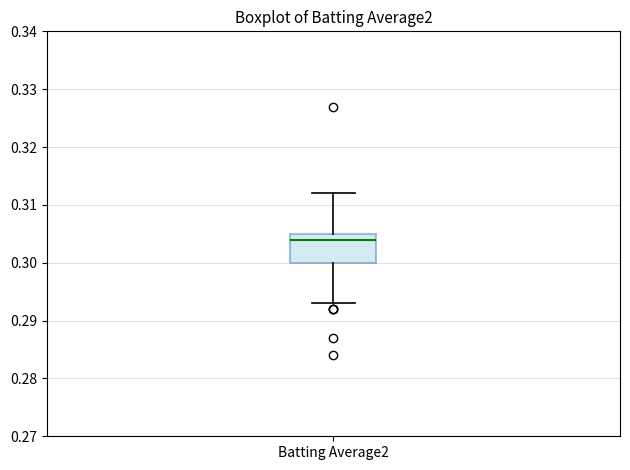

Read this box plot against the y-axis: the position of the median line, the range covered by the box, and the ends of both whiskers. The values are not printed on the chart, so give them approximately, as read against the axis.

median 0.304, box 0.300 to 0.305, whiskers 0.293 to 0.312